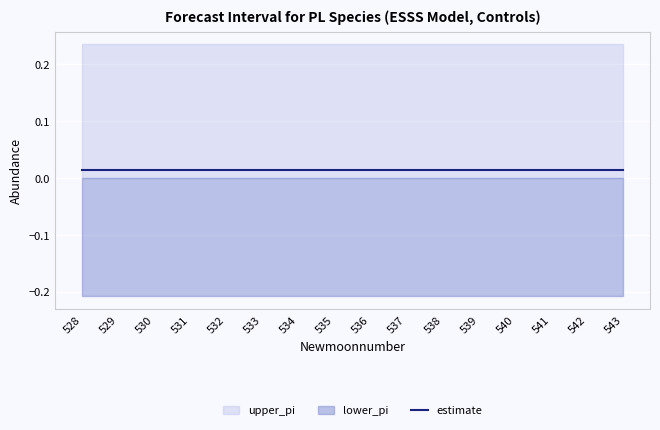

Is the value of estimate at 543 greater than the value of lower_pi at 535?

Yes